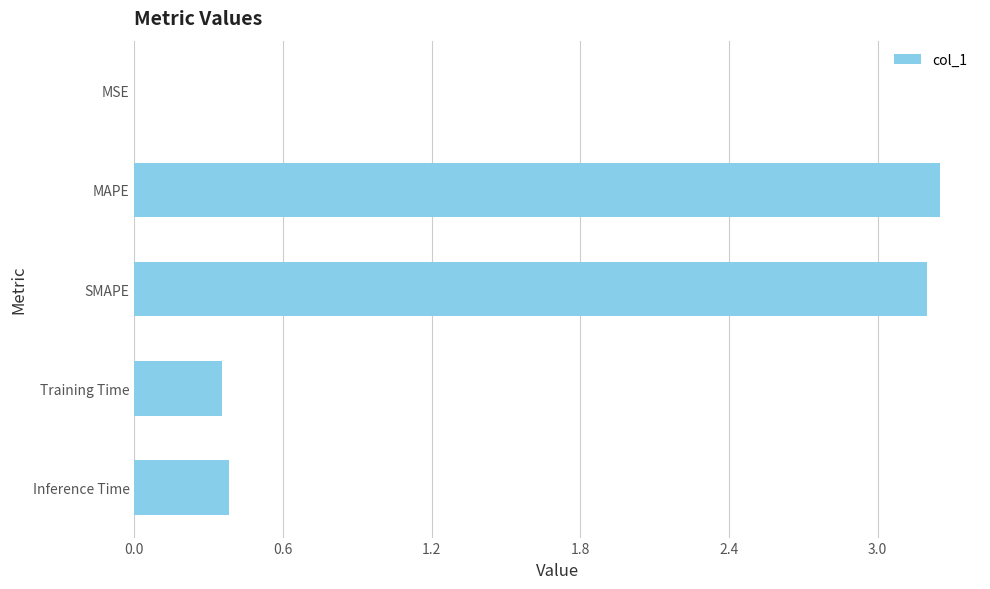

Are the bars horizontal?

Yes